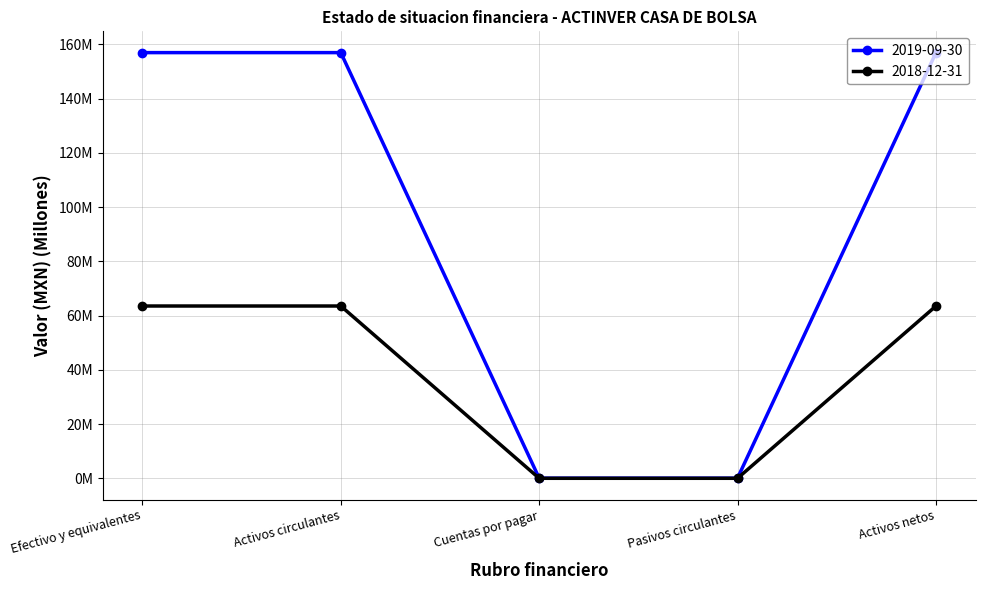

Does the chart have visible grid lines?

Yes